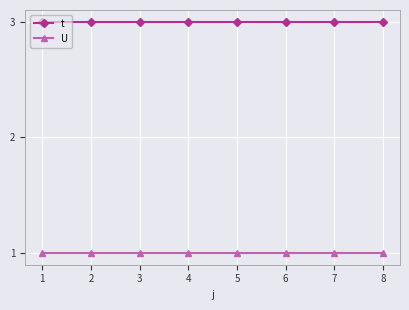

Is it true that t equals 5 at 7?

False